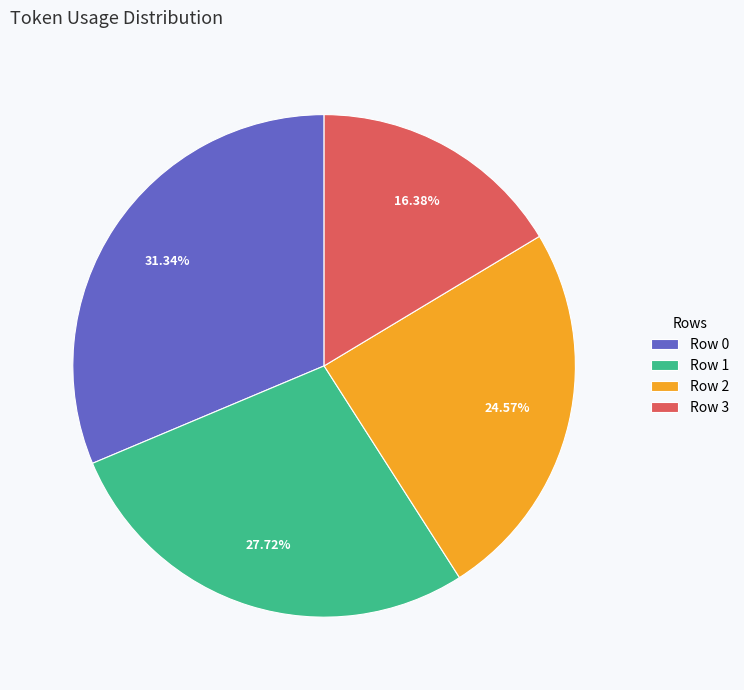

How many slices are in this pie chart?

4